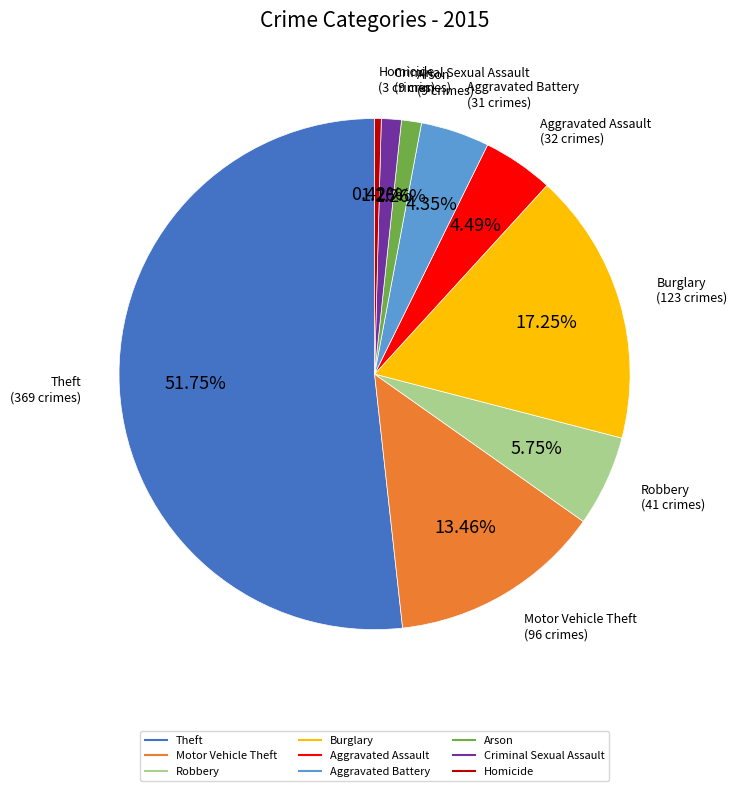

How many segments does this pie chart have?

9